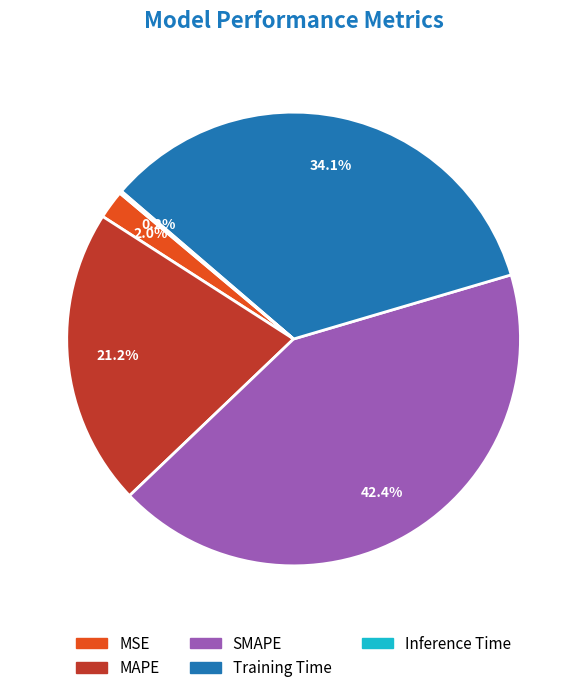

Which slice is the largest?

SMAPE